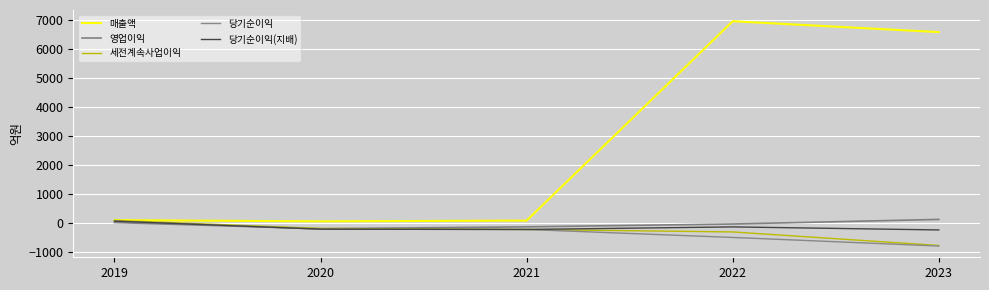

What is the spread (max minus min) of values at 2023?

7401